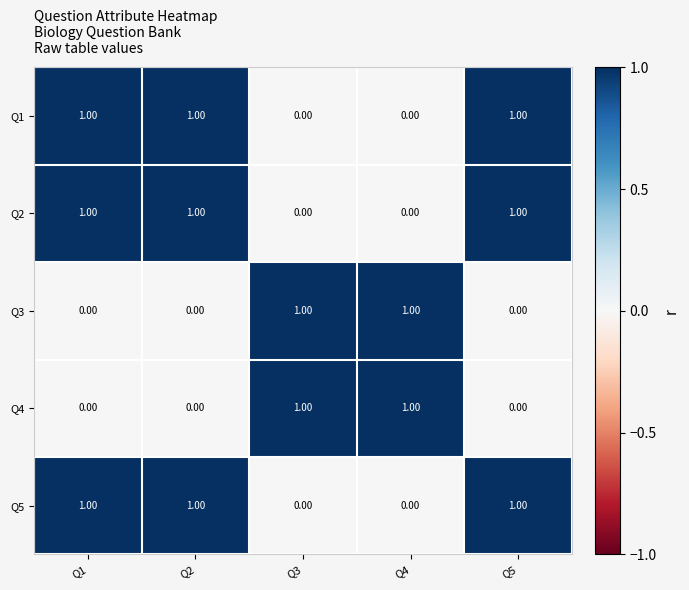

What is the total value across all series at Q5?

3